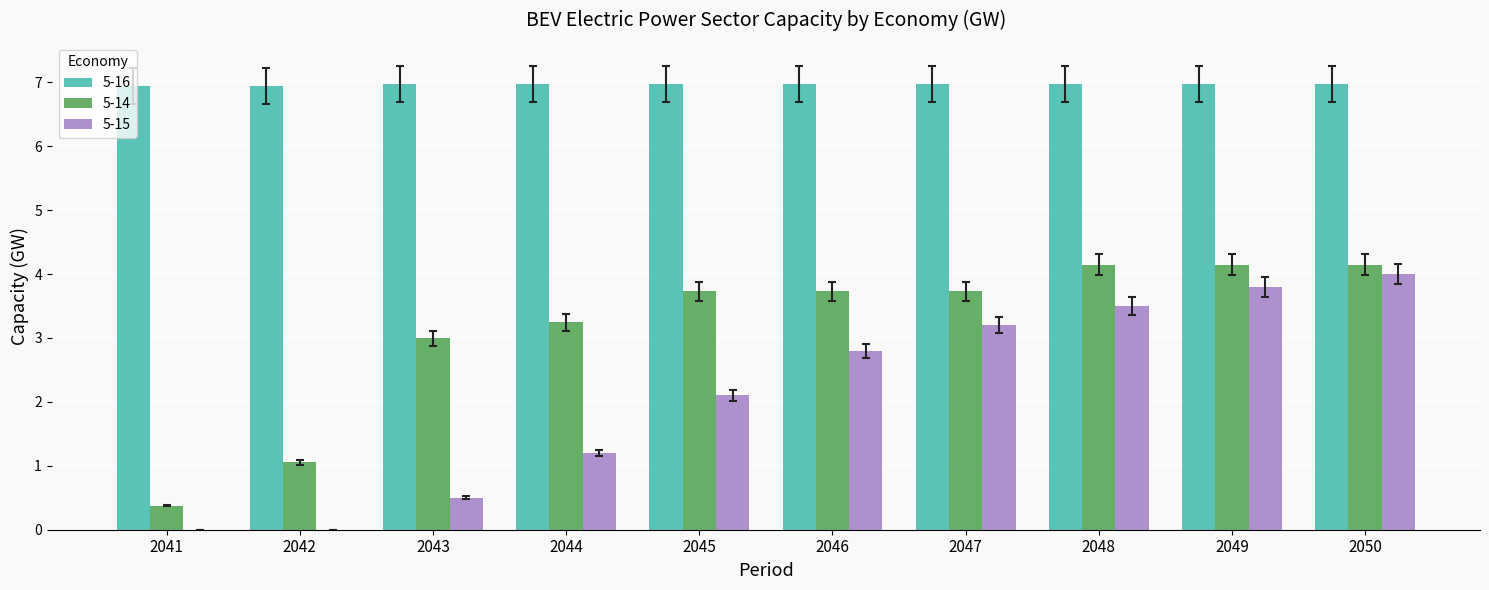

What is the spread (max minus min) of values at 2042?

6.9